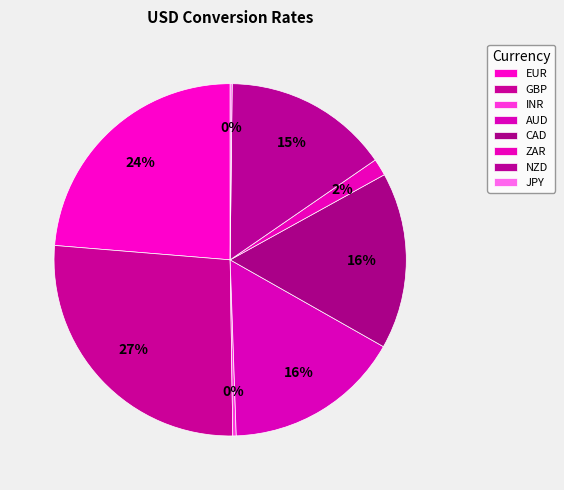

To the nearest percent, what is the combined percentage of JPY and ZAR?

2%